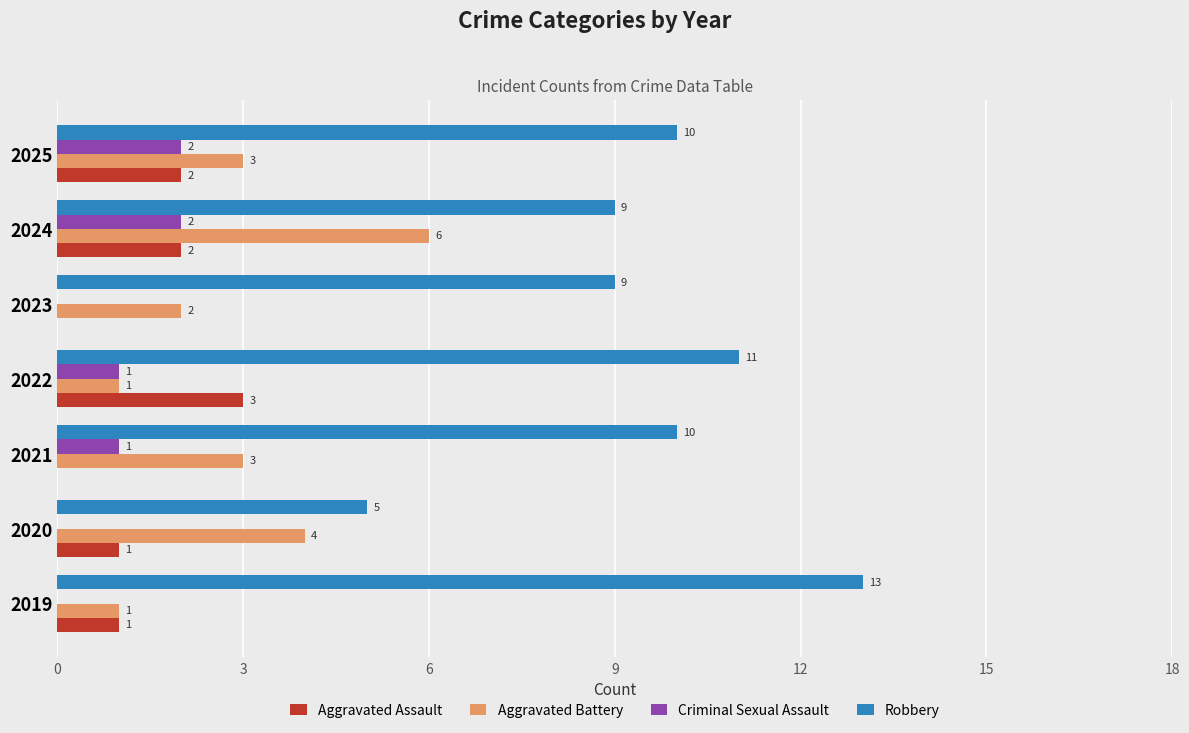

The Aggravated Battery series shows 4 at 2024. True or false?

False